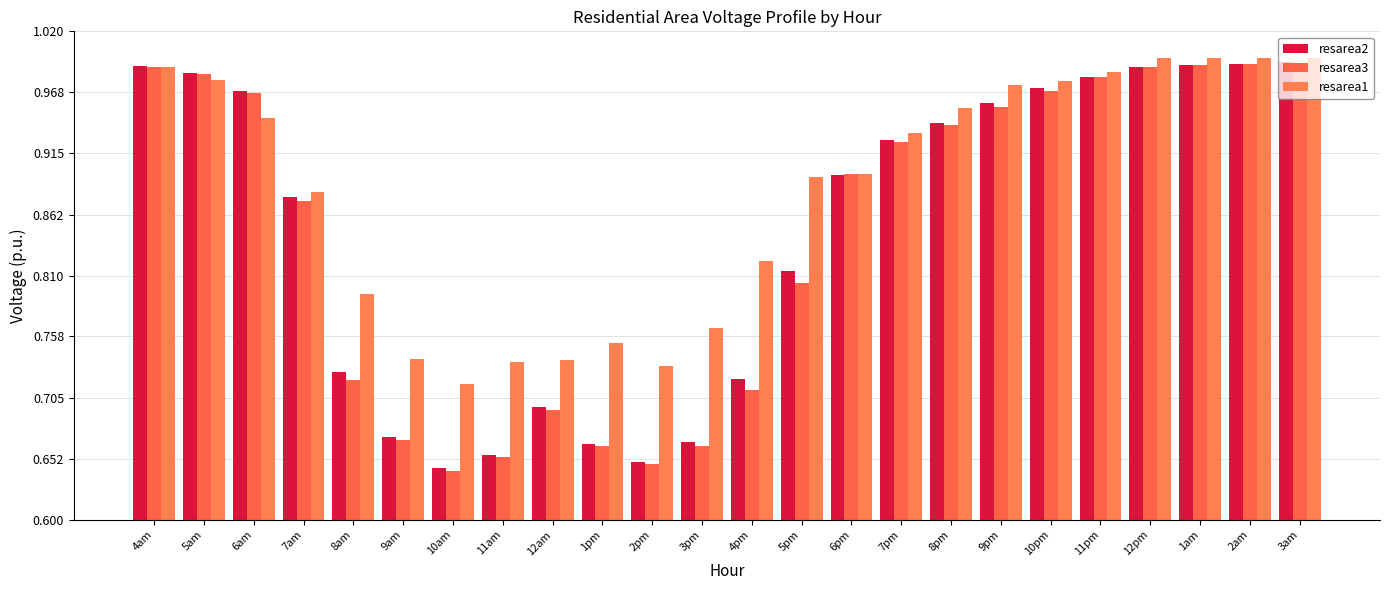

Which series has the widest spread of values?

resarea3